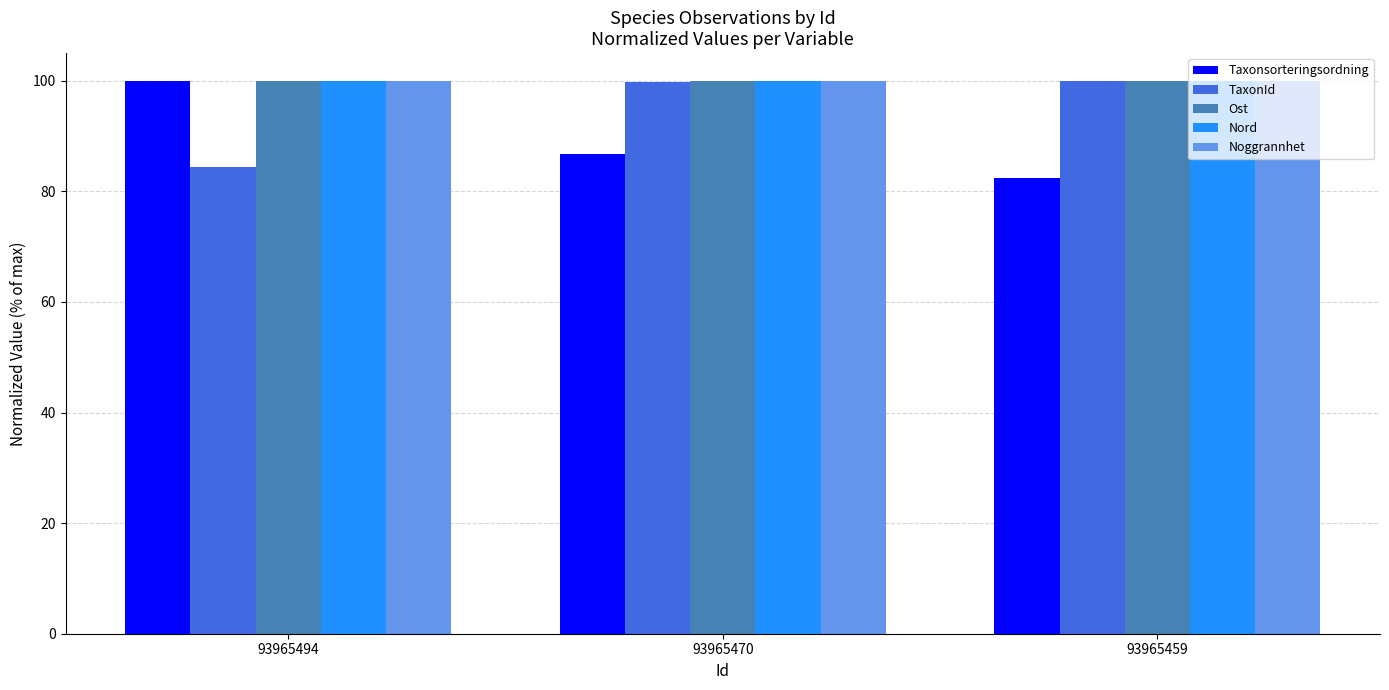

How many values in the TaxonId series exceed 99?

2